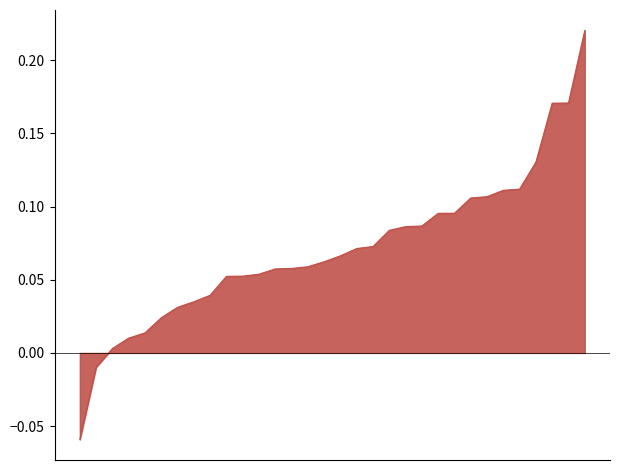

What is the difference between the maximum and minimum values?

0.3